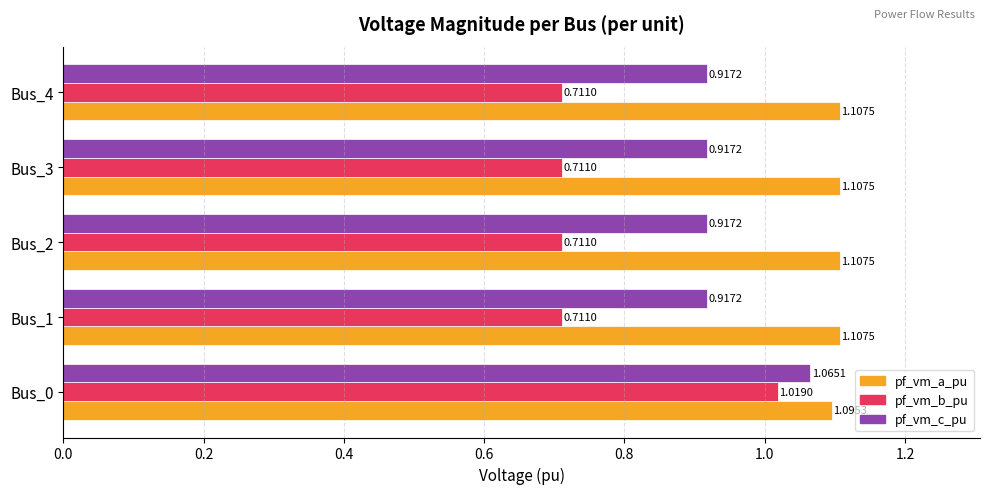

At how many categories does at least one series exceed 0?

5